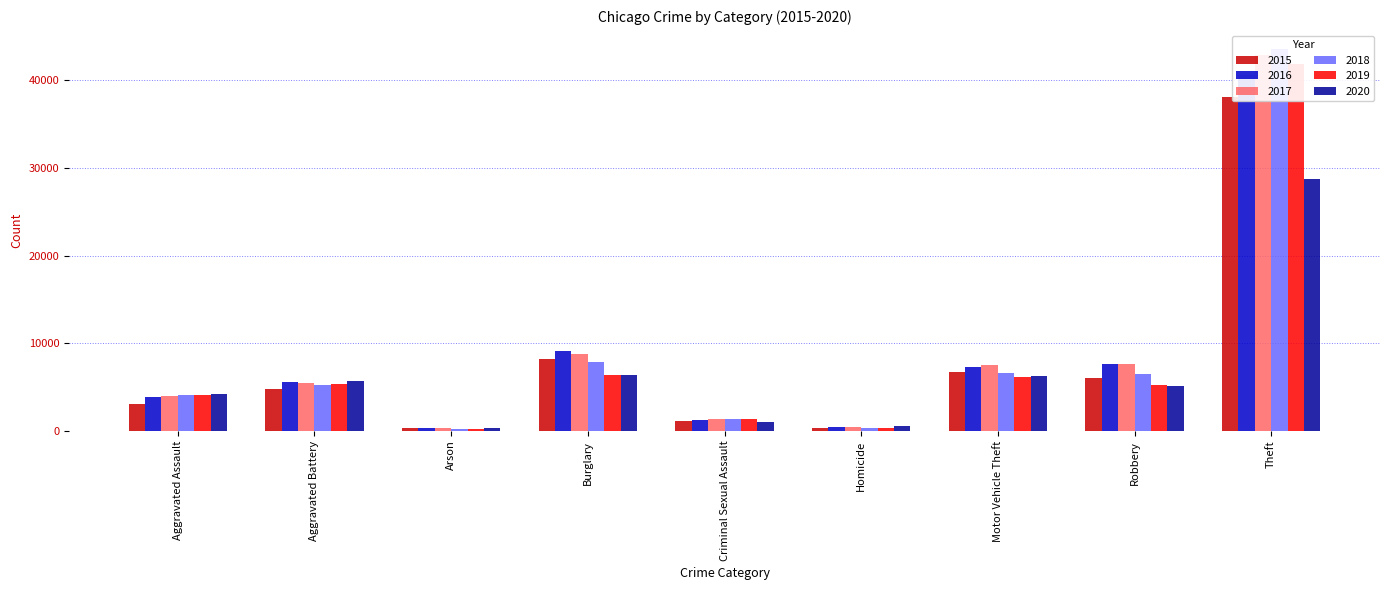

The 2019 series shows 6188 at Motor Vehicle Theft. True or false?

True